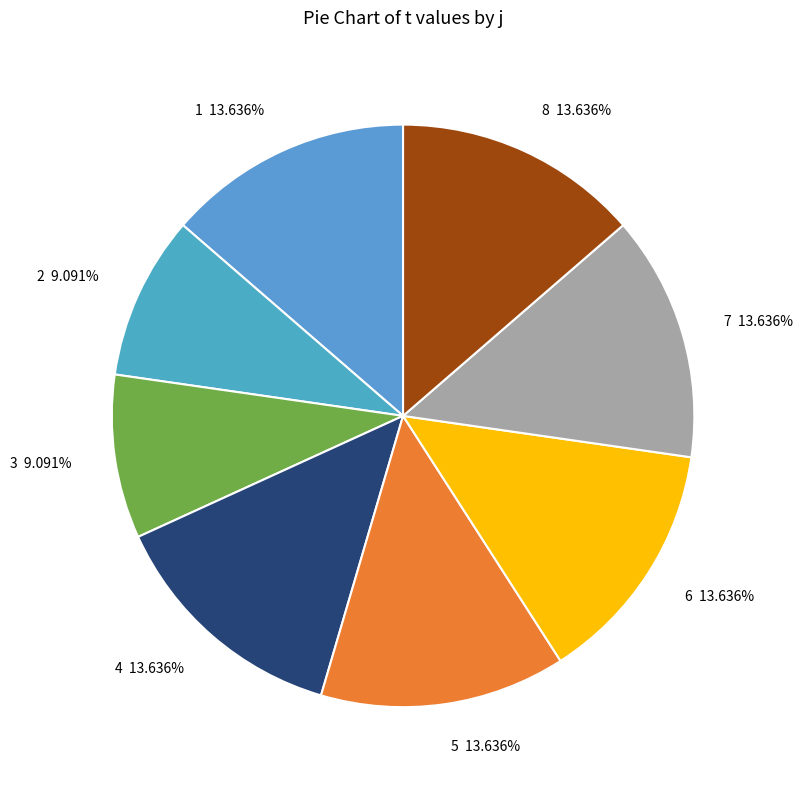

Is the sum of 3 9.091% and 5 13.636% greater than half?

No